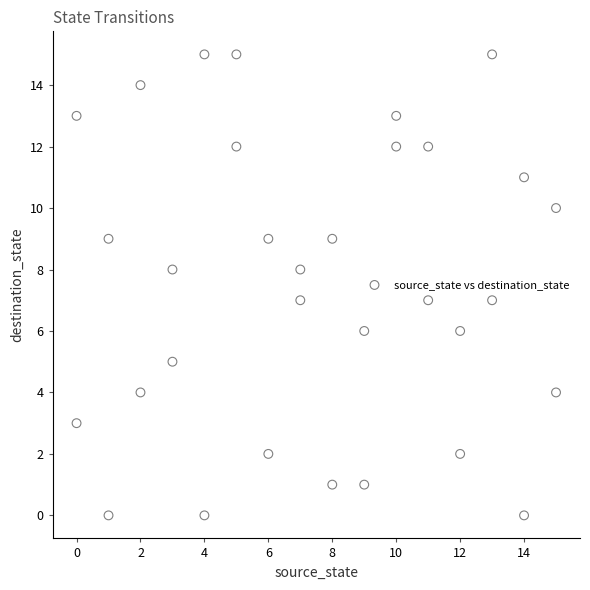

What is the range of X values (max minus min)?

15